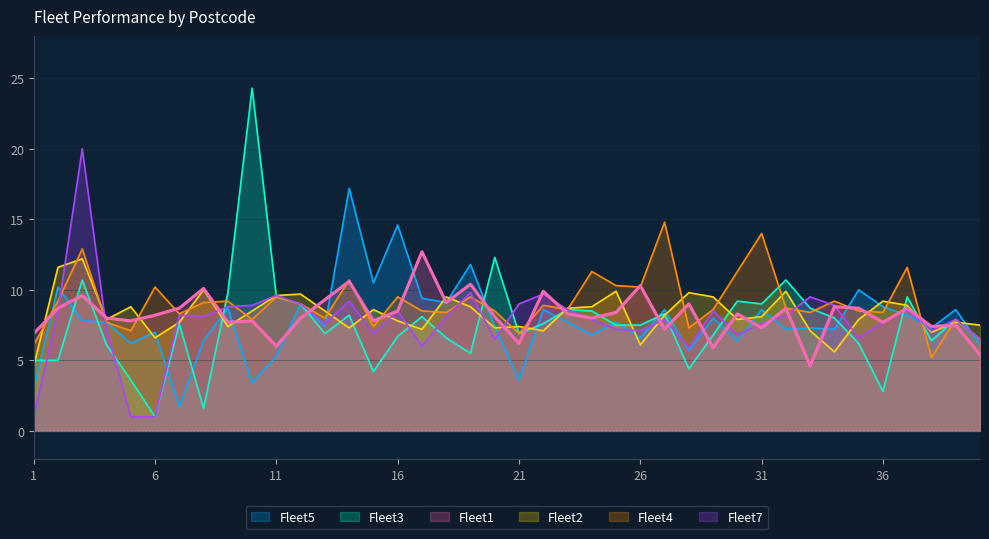

Which series has the largest range (max minus min)?

Fleet3